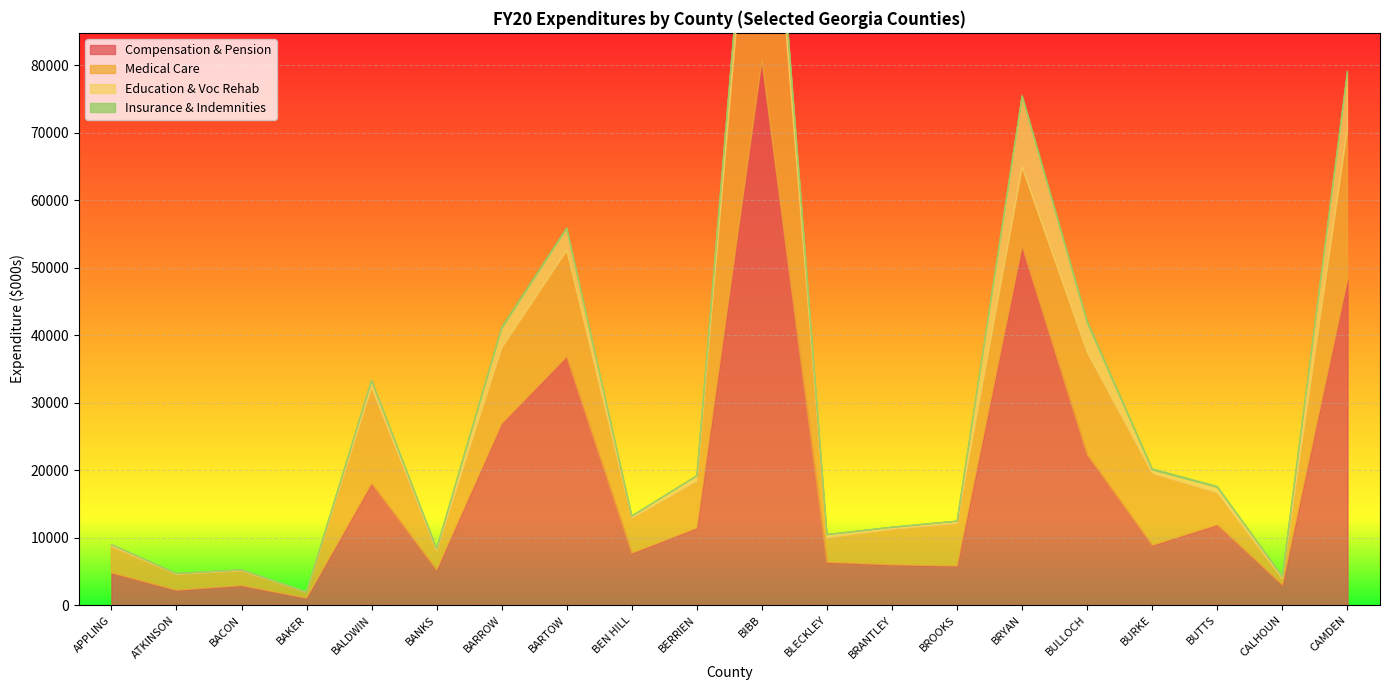

Is the value of Education & Voc Rehab at BARTOW greater than the value of Medical Care at BURKE?

No